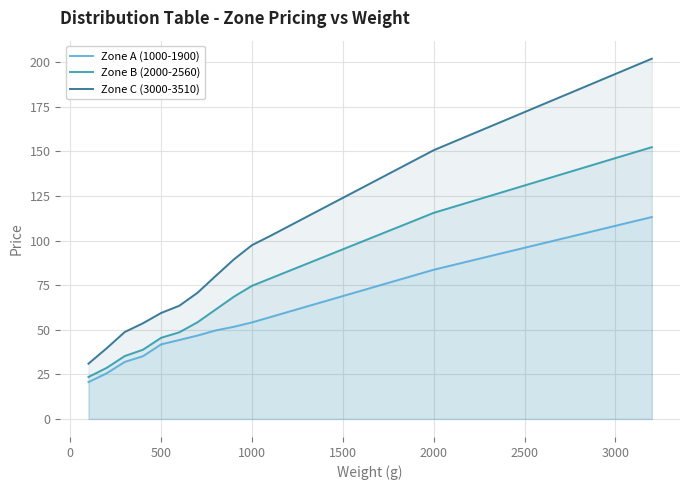

True or false: Zone A (1000-1900) and Zone C (3000-3510) cross at least once.

False